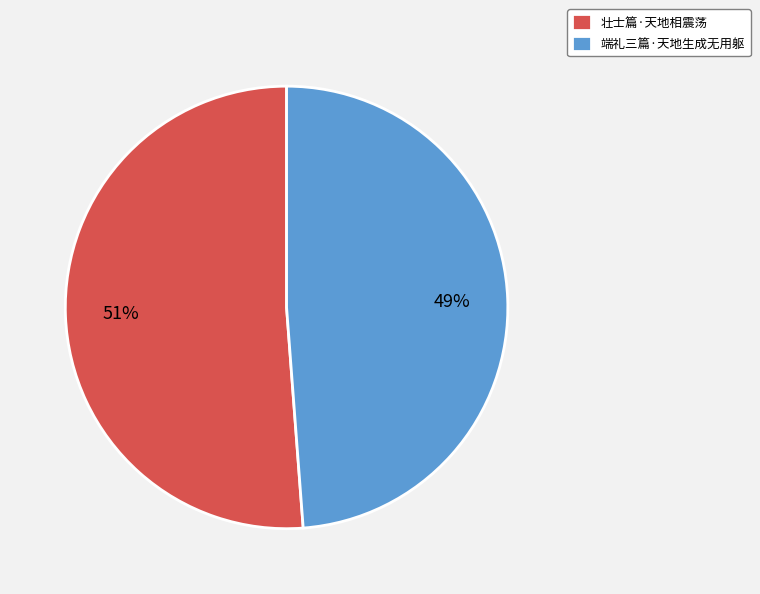

True or false: 壮士篇·天地相震荡 accounts for 51% of the total.

True